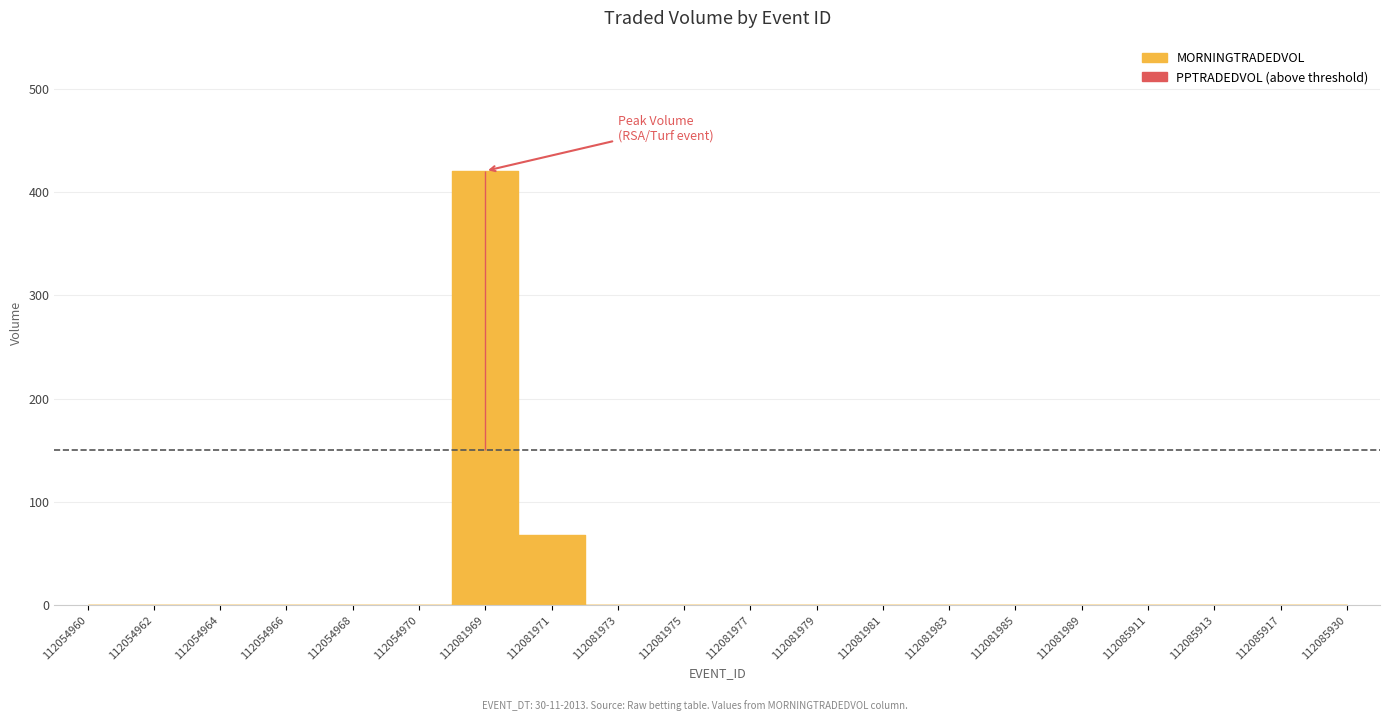

In MORNINGTRADEDVOL, how many points are higher than both neighbors (excluding endpoints)?

1